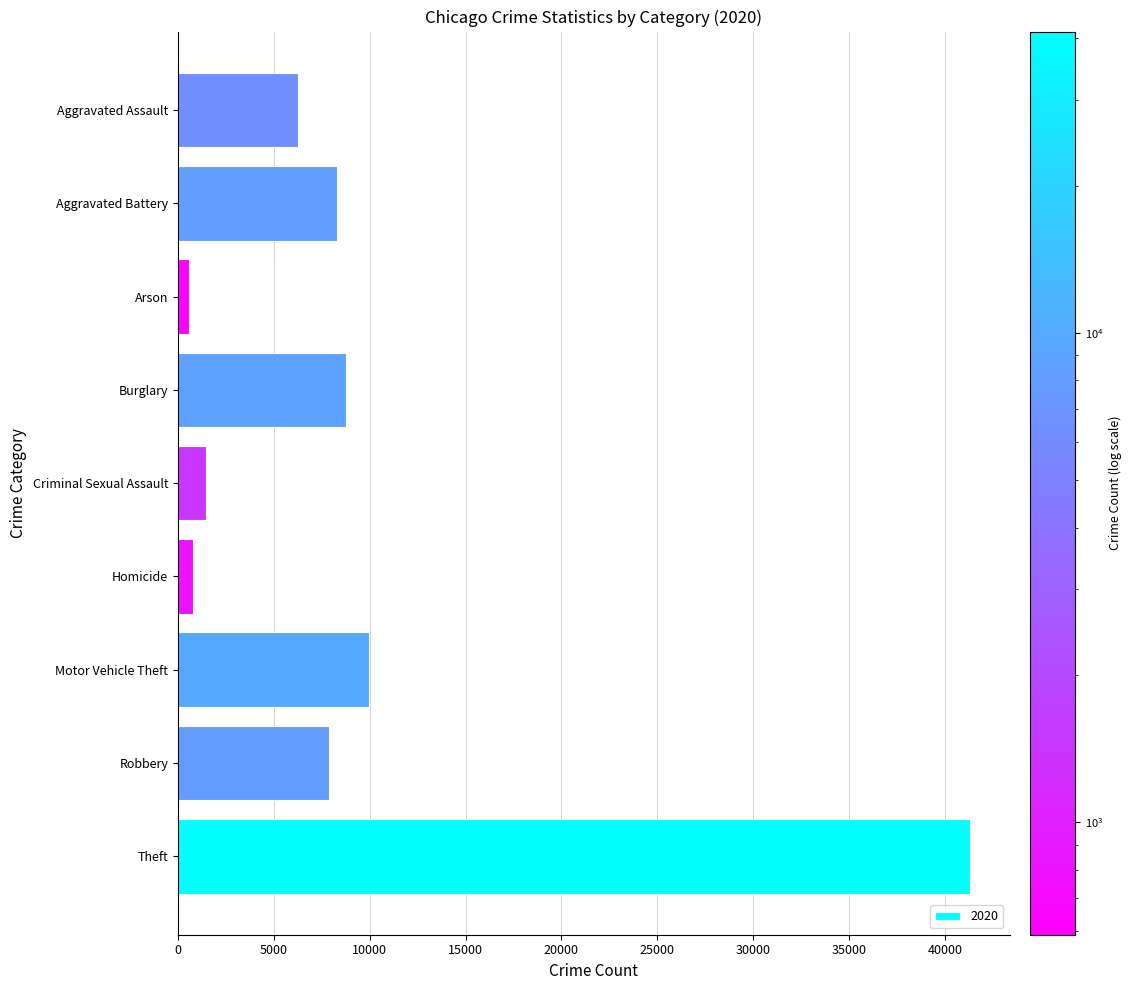

At which category does the chart reach its peak across all series?

Theft